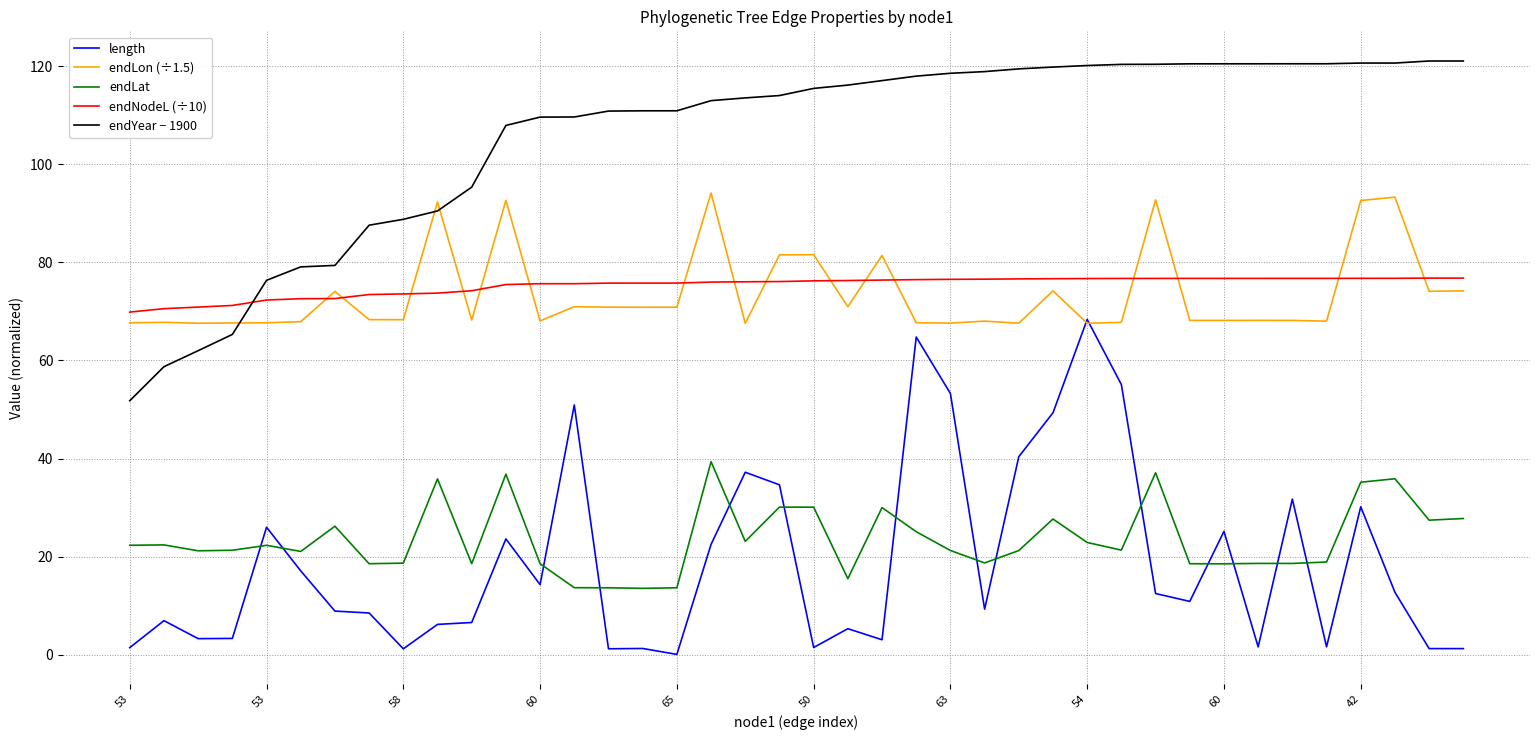

Rank the series by their maximum value, from highest to lowest.

endYear − 1900, endLon (÷1.5), endNodeL (÷10), length, endLat